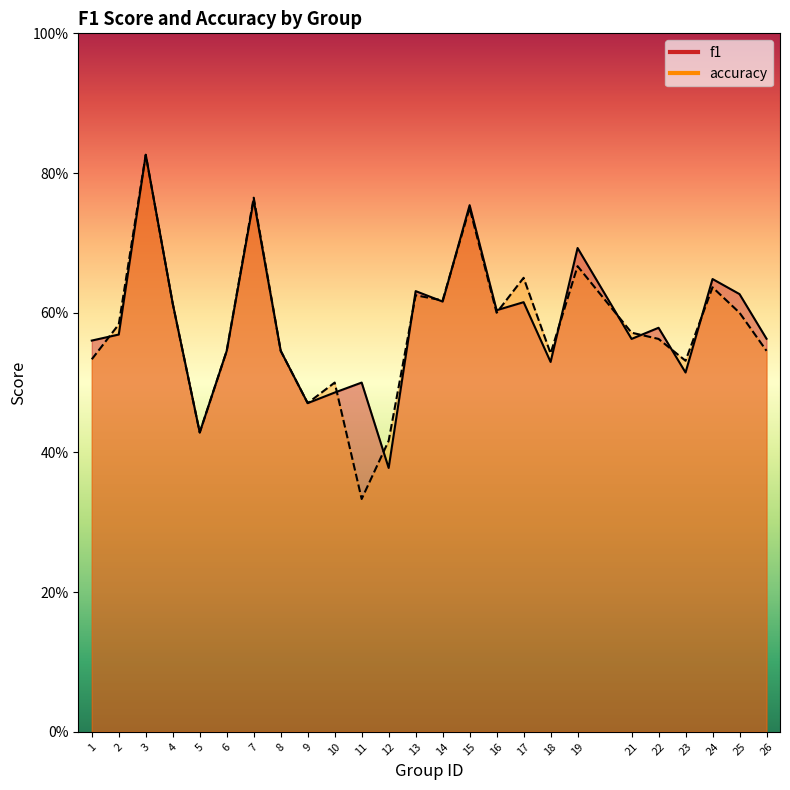

Which series changed the most between 5 and 16?

f1